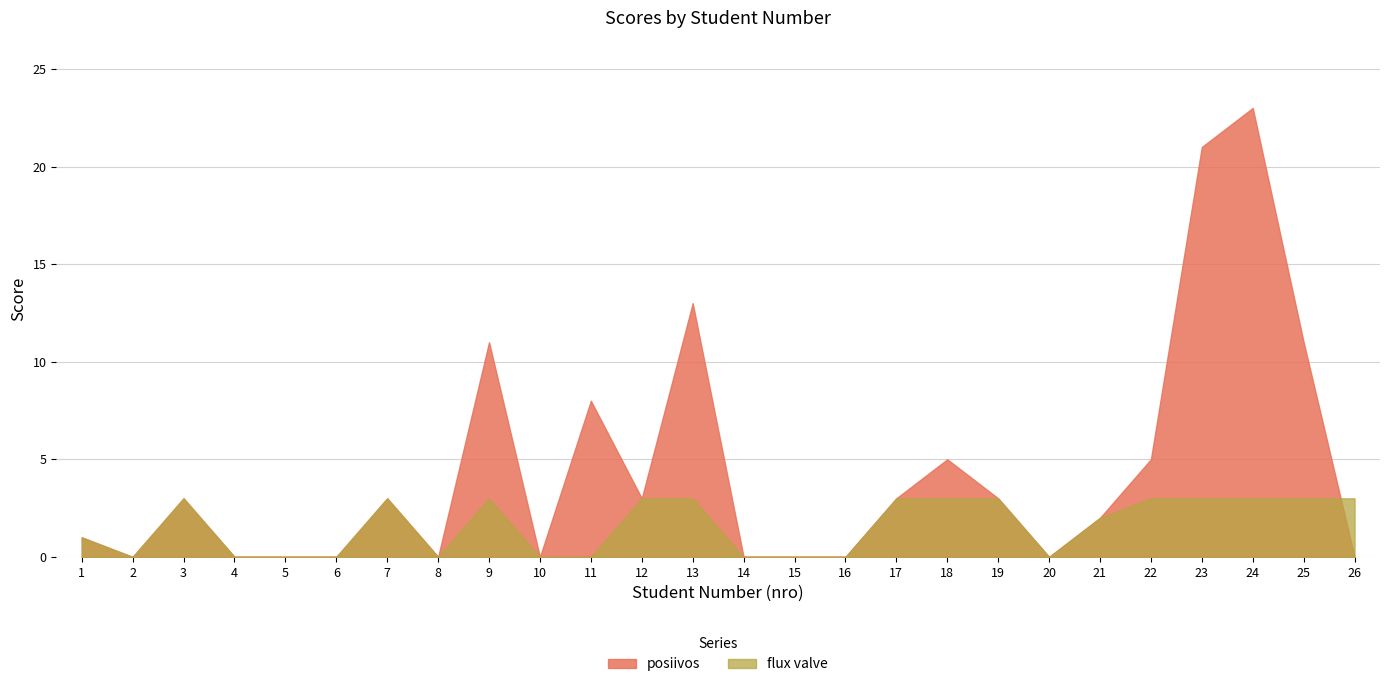

In flux valve, how many points are lower than both neighbors (excluding endpoints)?

3